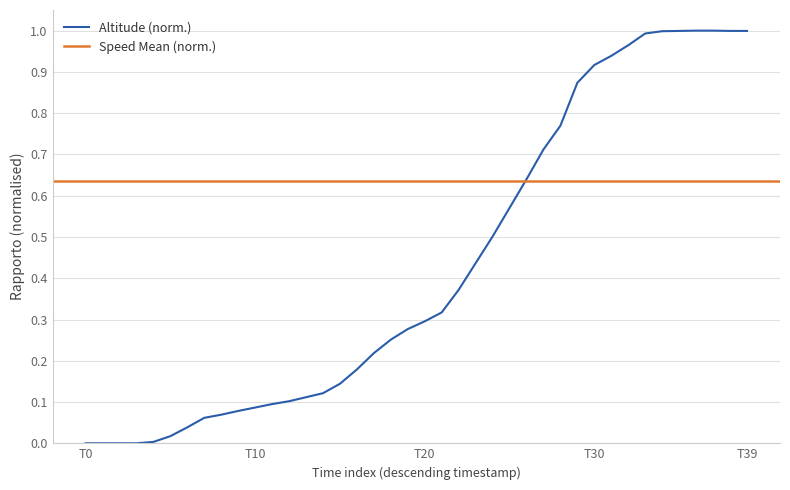

True or false: the data has more than 2 interior local peaks.

False